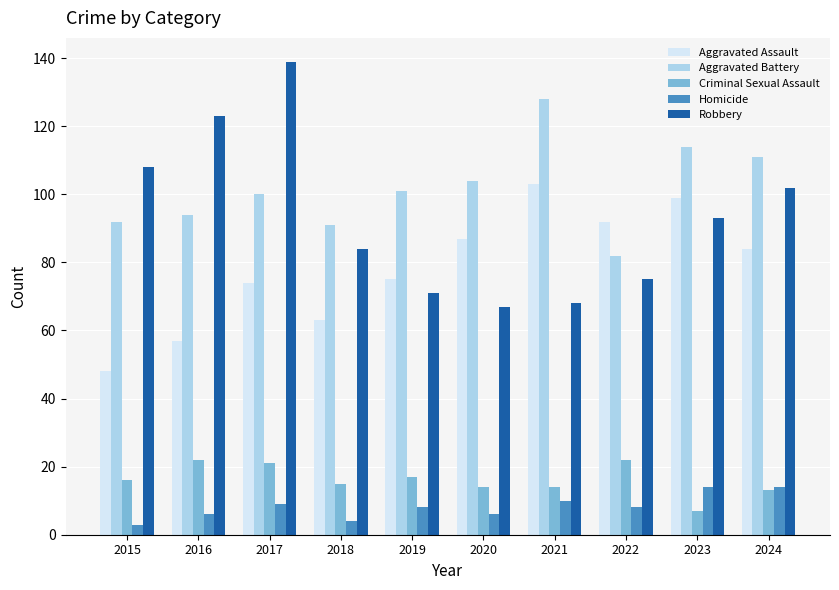

Does the chart contain stacked bars?

No